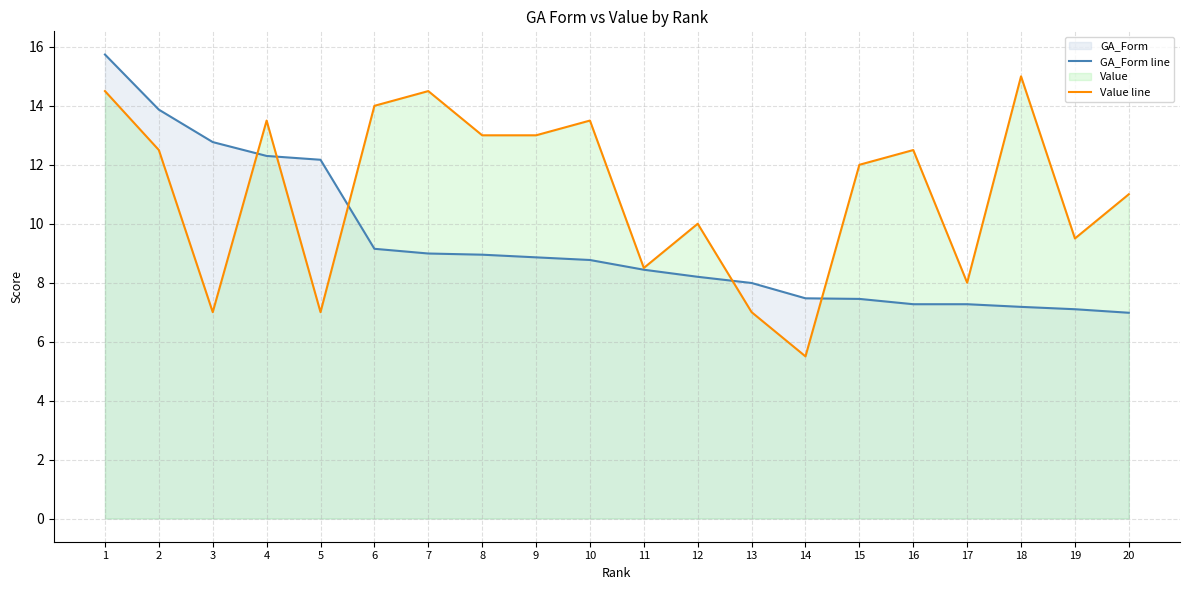

What is the difference between the GA_Form line values at 18 and 15?

0.3